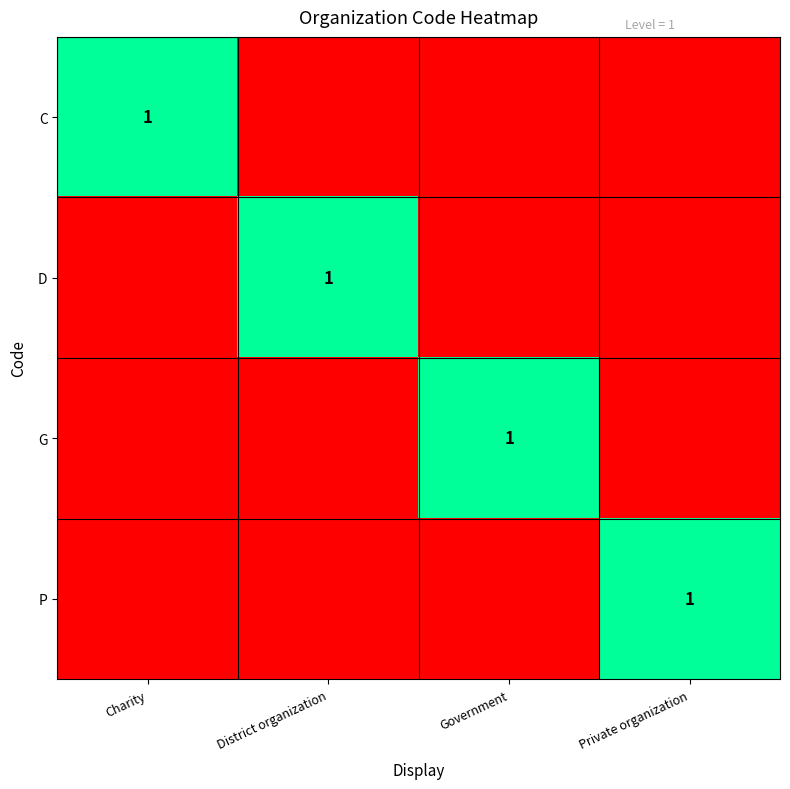

At which category is the sum across all series the highest?

Charity